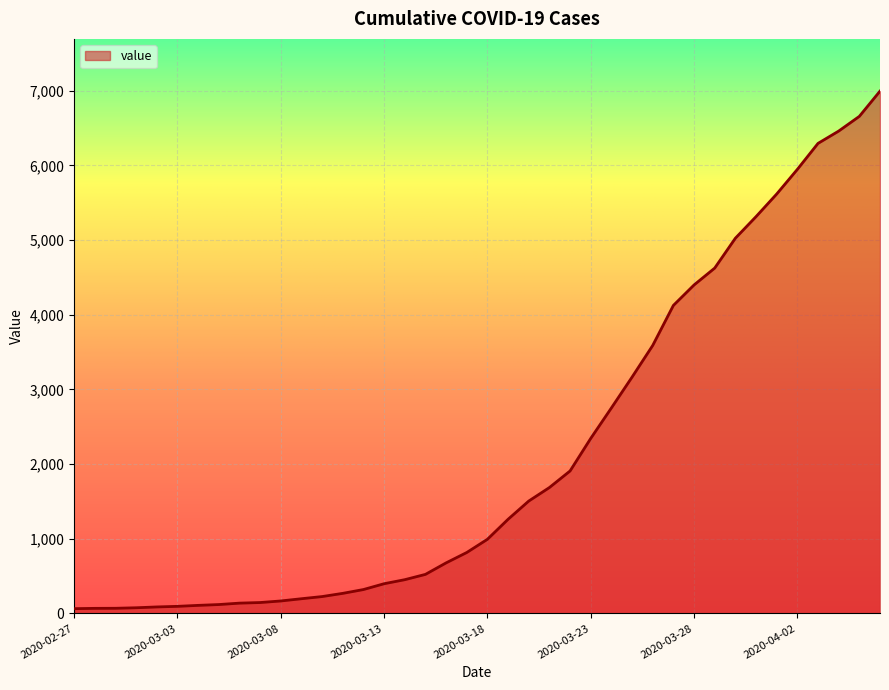

At which label does the data first exceed 993?

2020-03-19